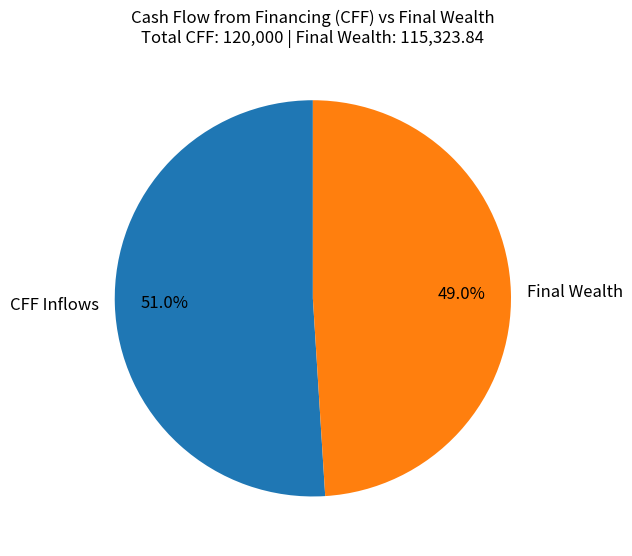

How many slices are in this pie chart?

2